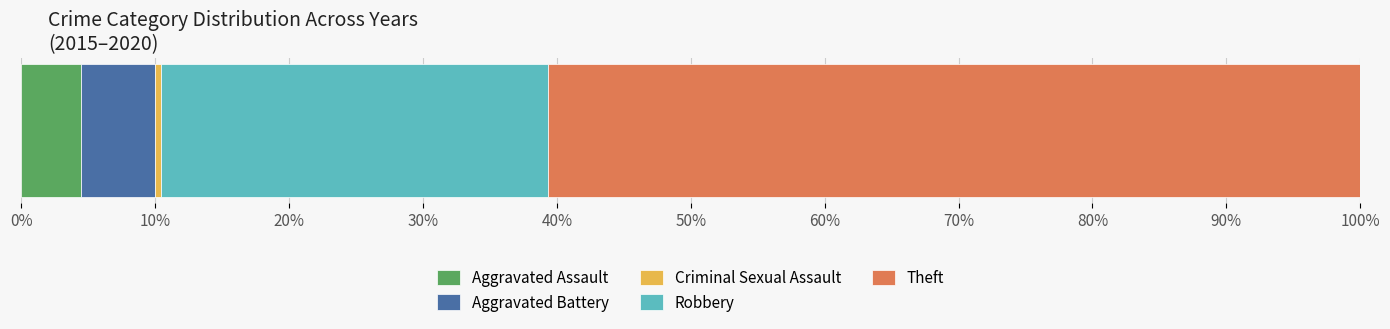

What is the lowest value of the Aggravated Assault series?

4.4